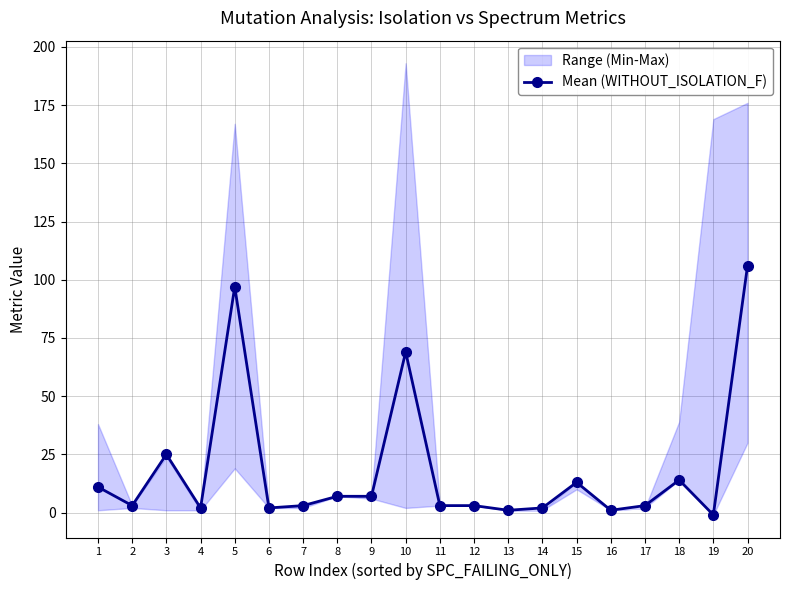

What is the value of the 5th point from the left?

97